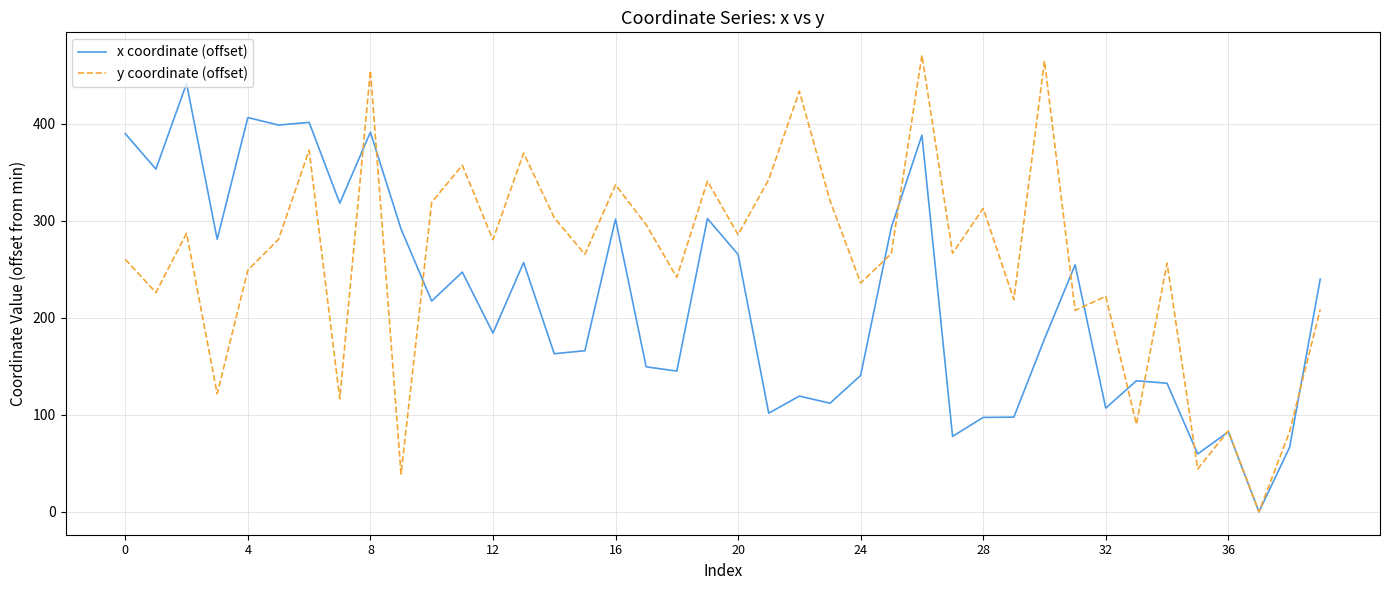

What are all the series names shown in the legend?

x coordinate (offset), y coordinate (offset)